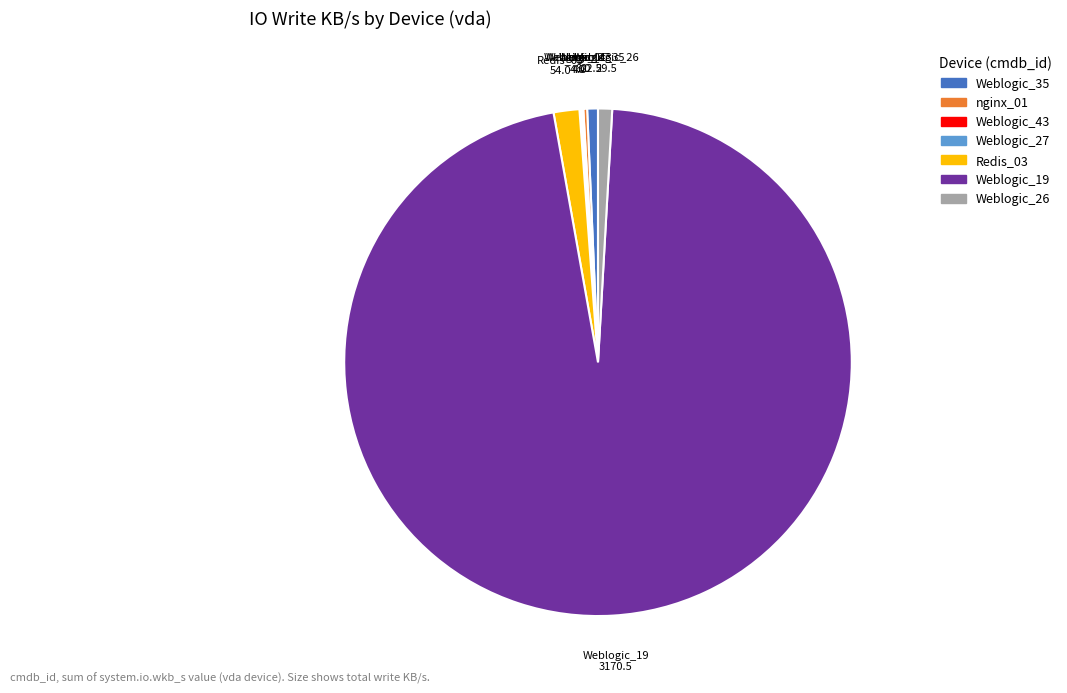

Does any single category account for the majority?

Yes